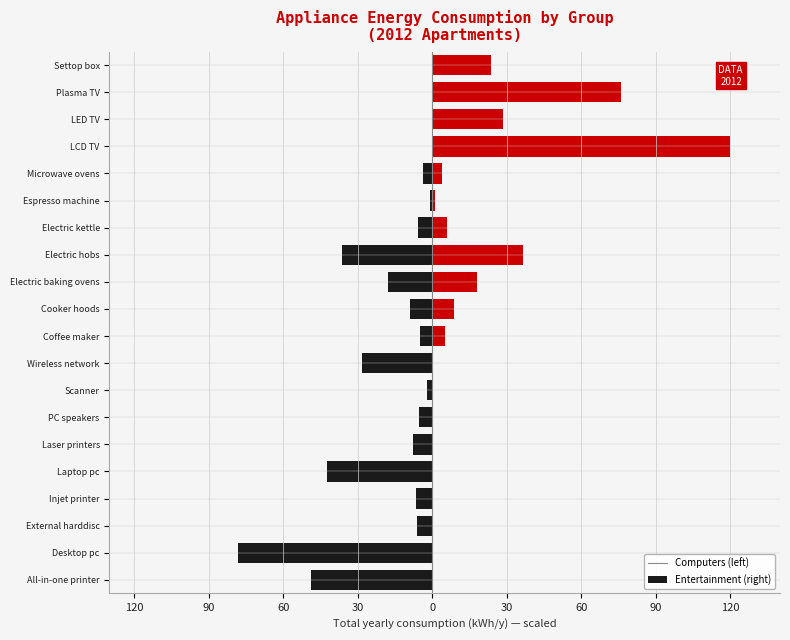

How many bars are there in total?

40